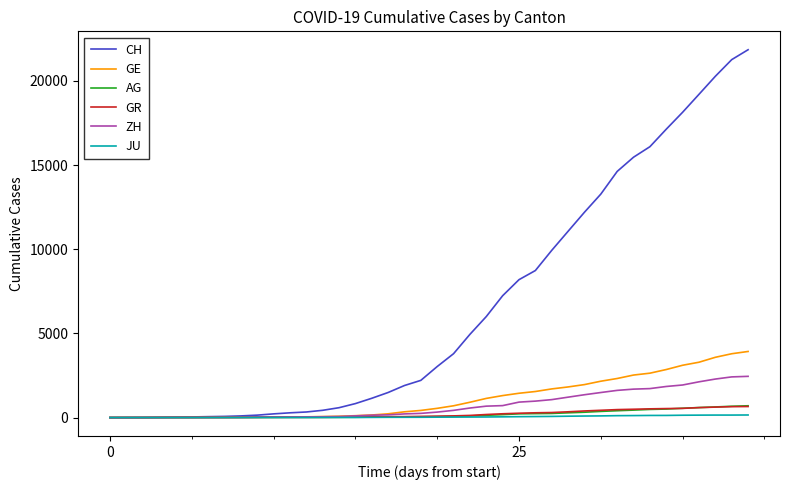

Which series has the widest spread of values?

CH